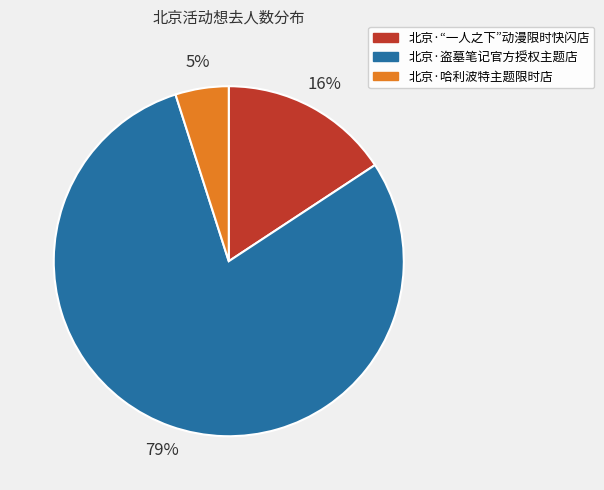

Between 北京·盗墓笔记官方授权主题店 and 北京·哈利波特主题限时店, which is larger?

北京·盗墓笔记官方授权主题店